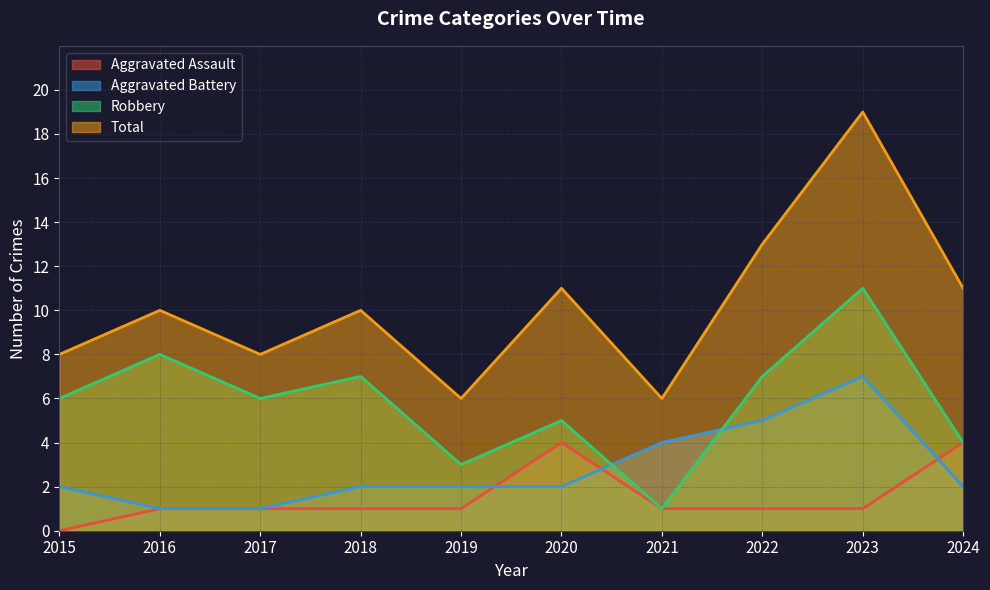

What are all the series names shown in the legend?

Aggravated Assault, Aggravated Battery, Robbery, Total